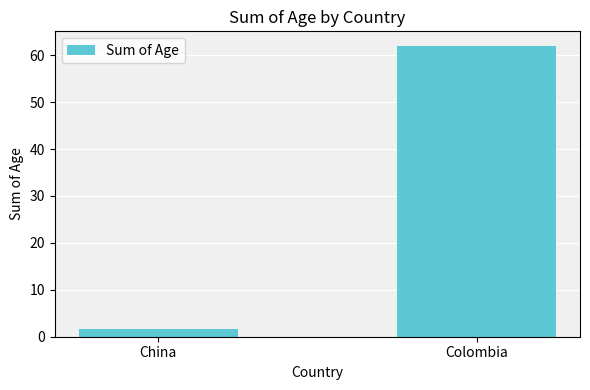

What is the sum of all values?

63.7